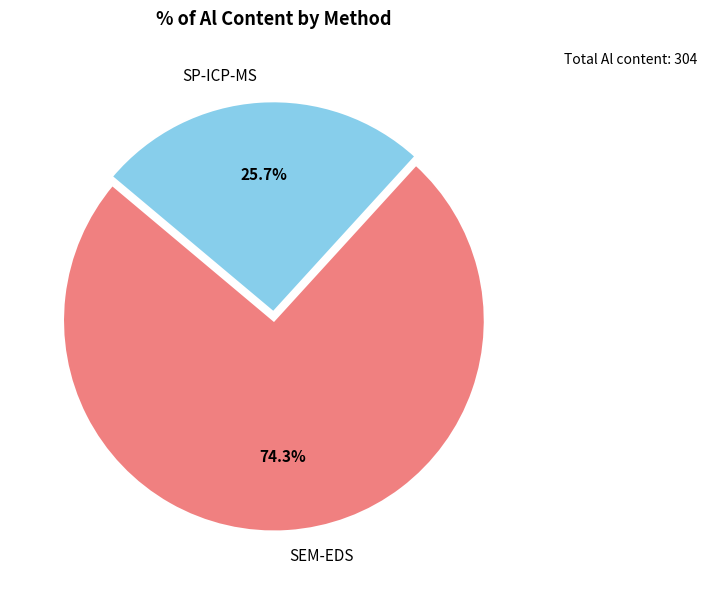

Is it true that SEM-EDS is 87% of the pie?

False